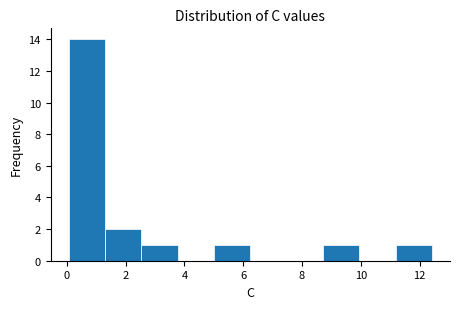

What is the height of the bar covering 5.0 to 6.2 on the x-axis? Neither the bar edges nor the heights are printed on the chart, so give them approximately, as read against the axes.

1